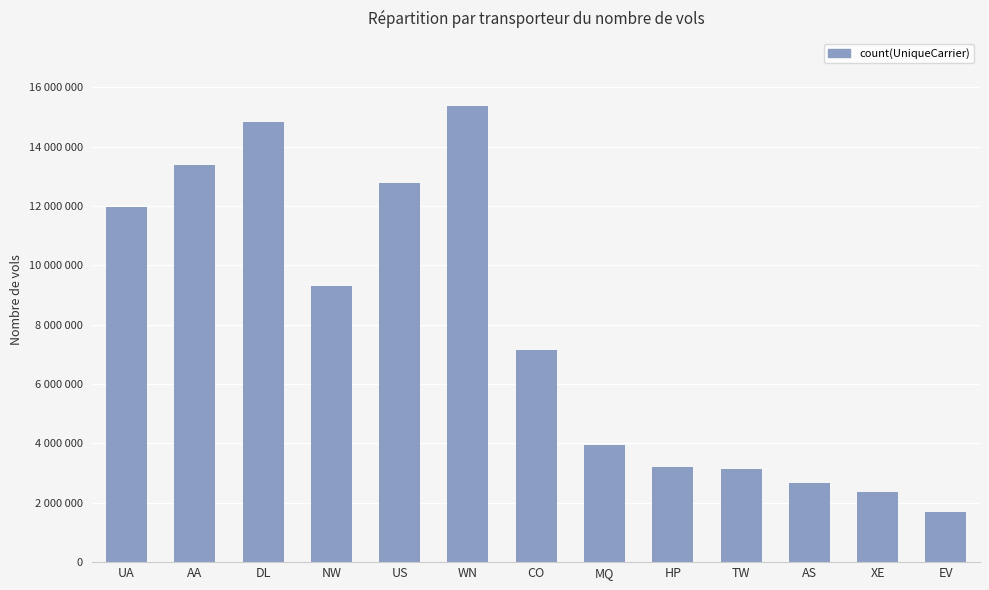

Reading left to right, list all the values displayed in this chart.

UA=11985375	AA=13401517	DL=14824754	NW=9301162	US=12773991	WN=15362823	CO=7155433	MQ=3954895	HP=3214824	TW=3135807	AS=2677671	XE=2350309	EV=1697172